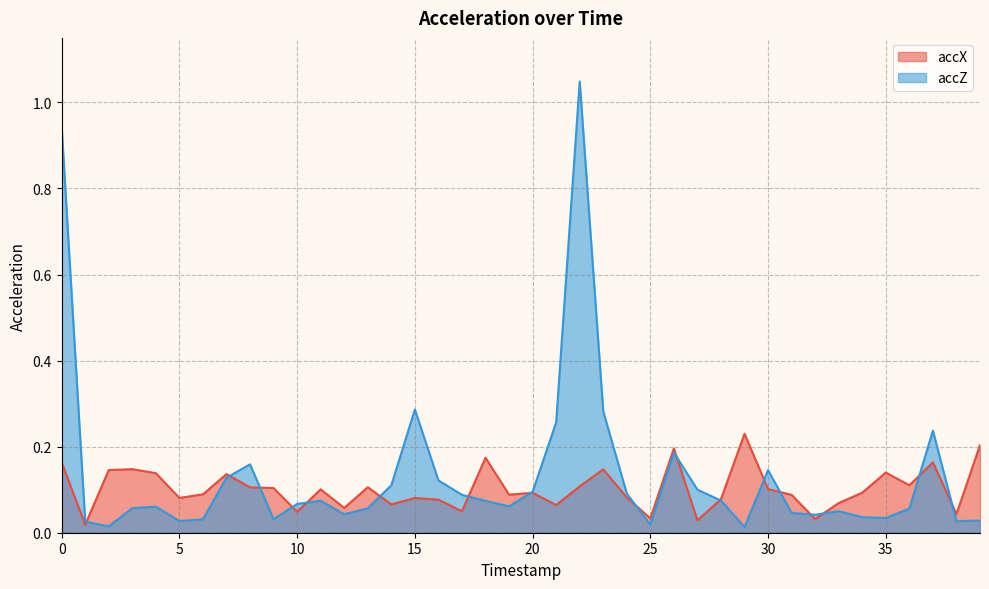

Rank the categories by accZ value from lowest to highest.

29, 2, 25, 1, 38, 5, 39, 6, 9, 35, 34, 32, 12, 31, 33, 36, 13, 3, 4, 19, 10, 18, 11, 28, 17, 24, 20, 27, 14, 16, 7, 30, 8, 26, 37, 21, 23, 15, 0, 22